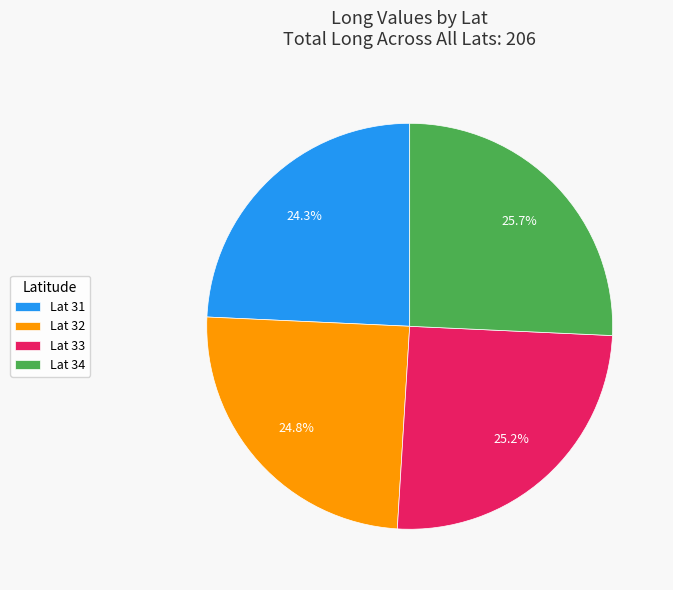

Does Lat 34 represent more than half of the total?

No